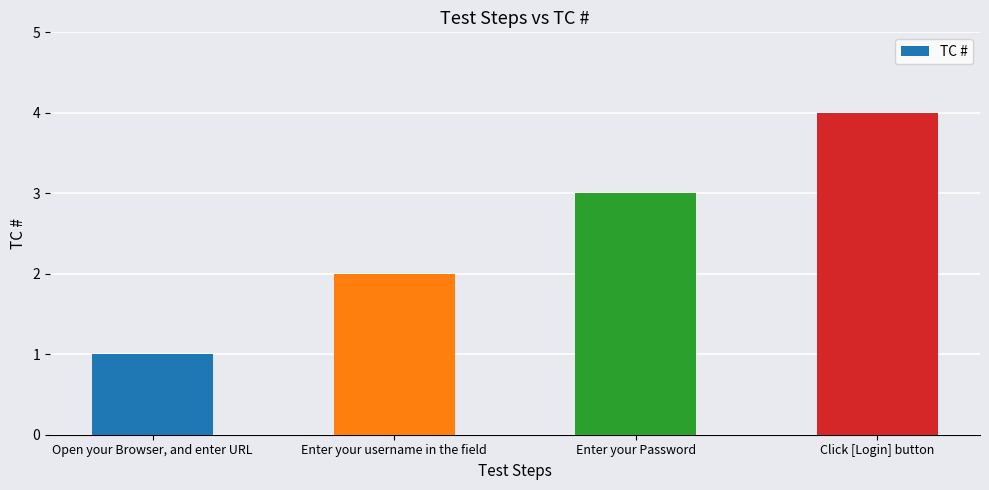

How many values are between 2 and 4?

3